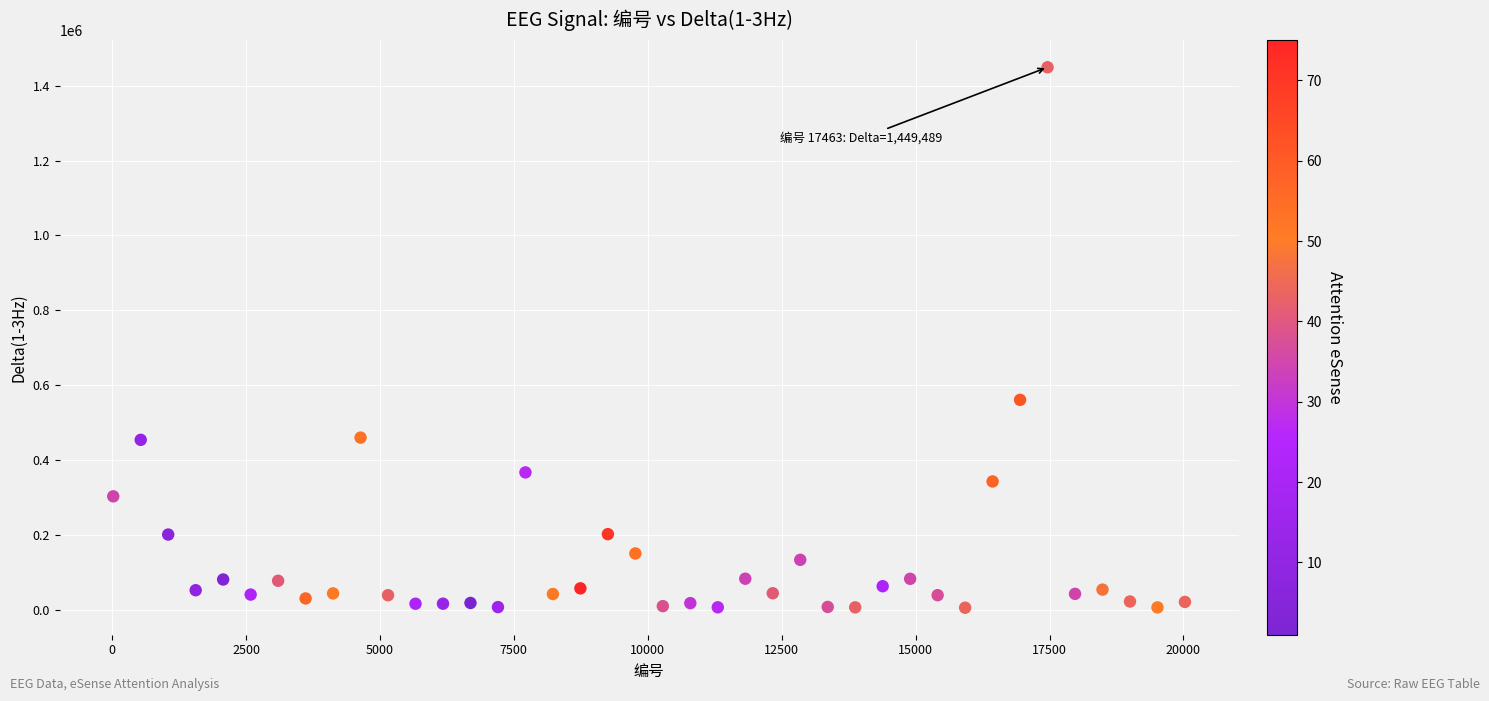

What Y value in the scatter plot is closest to 727406?

560730